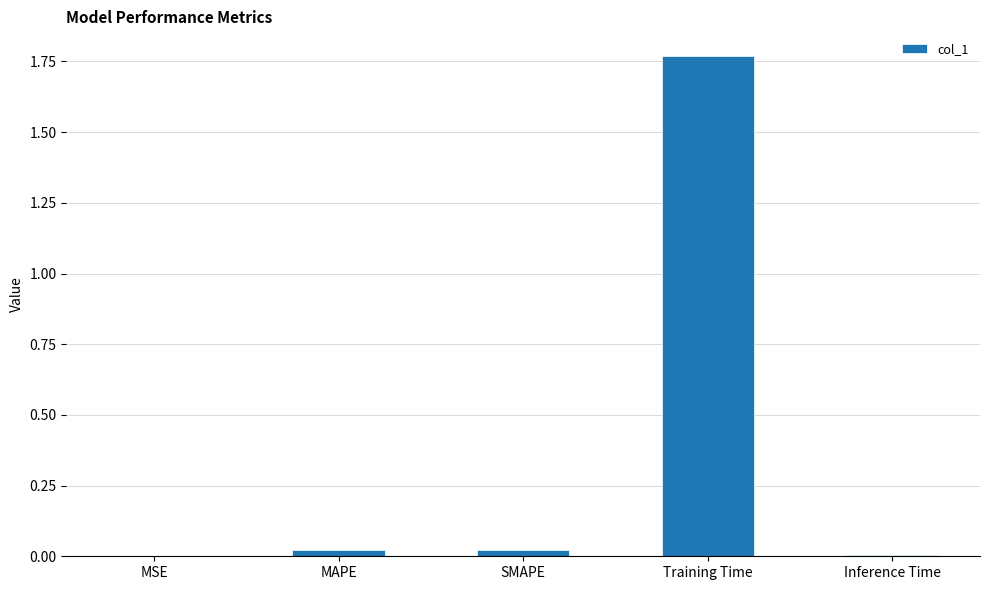

Between Training Time and MSE, which is larger?

Training Time